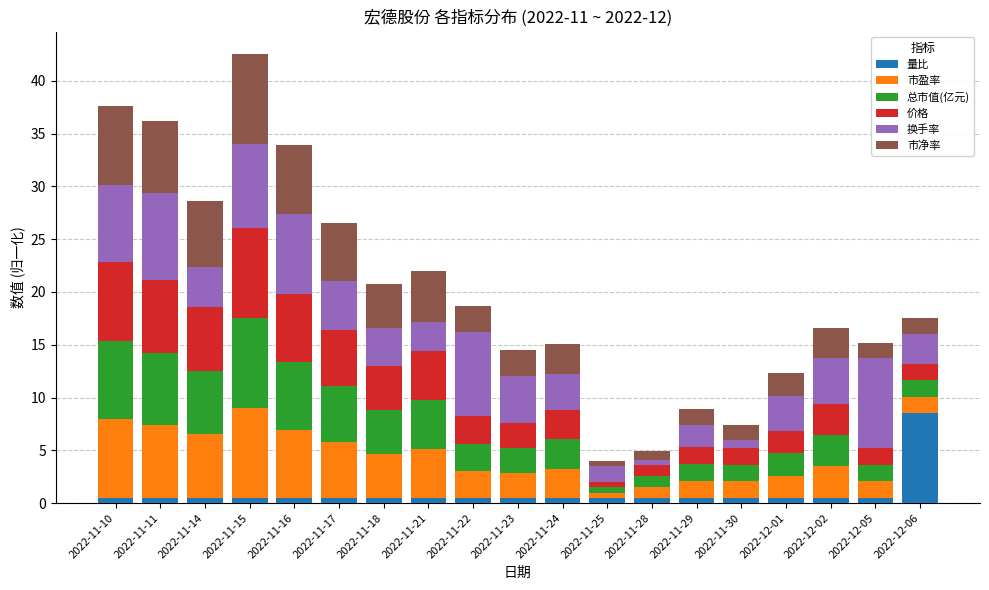

What is the highest value of the 量比 series?

8.5